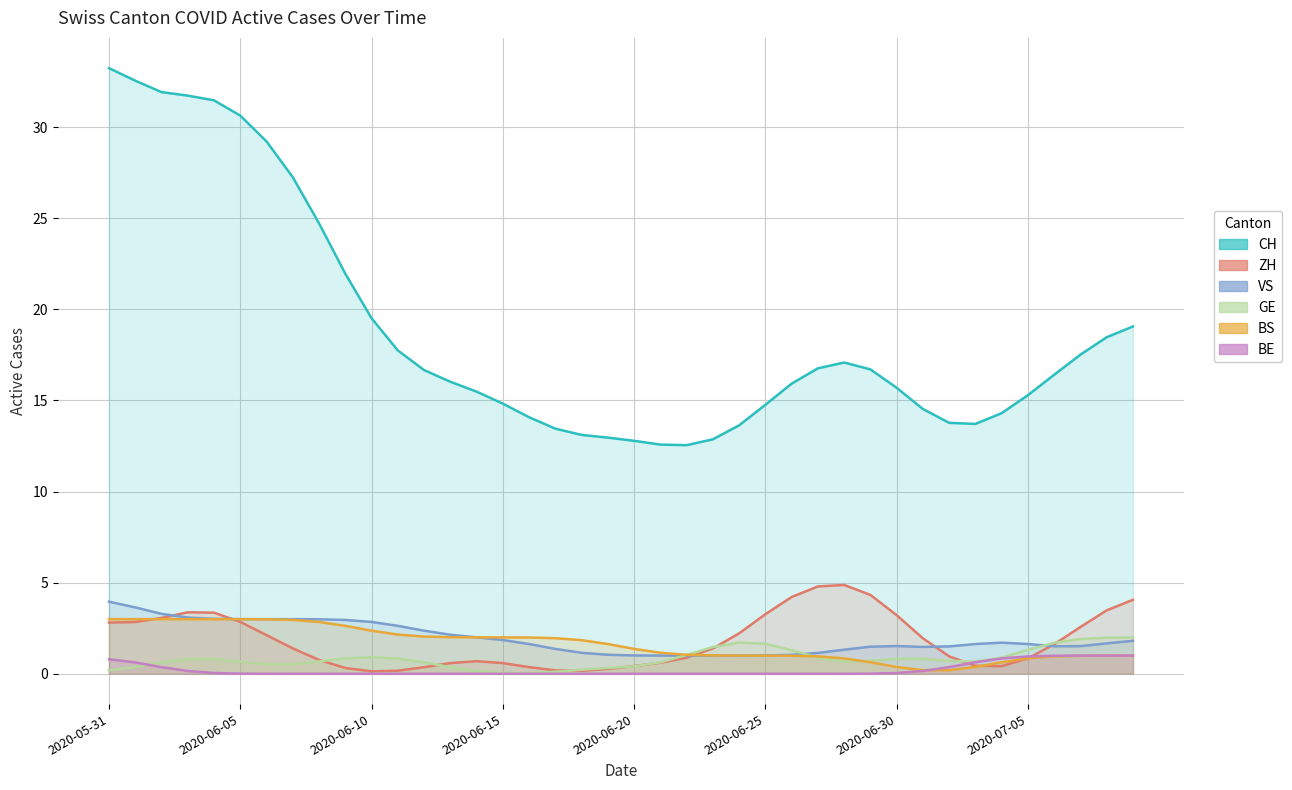

Does the chart display data point markers on the line(s)?

No